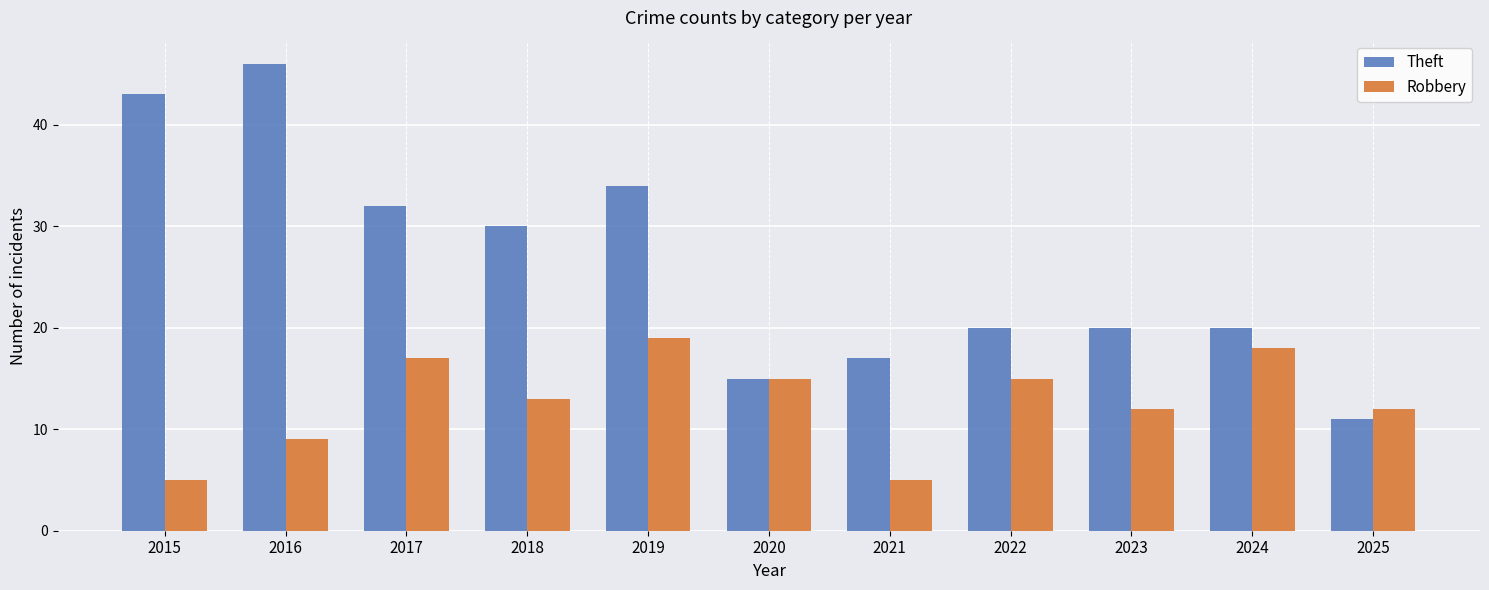

Reading left to right, transcribe all the data shown in this chart.

Theft: 2015=43	2016=46	2017=32	2018=30	2019=34	2020=15	2021=17	2022=20	2023=20	2024=20	2025=11
Robbery: 2015=5	2016=9	2017=17	2018=13	2019=19	2020=15	2021=5	2022=15	2023=12	2024=18	2025=12